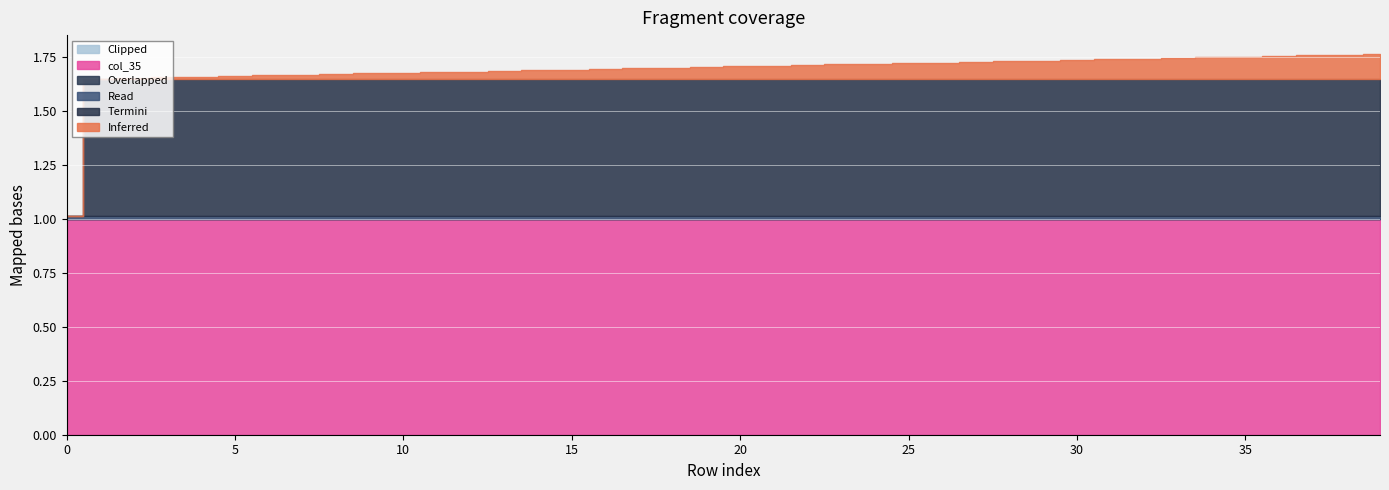

What is the difference between the highest and lowest values at 10?

1.0